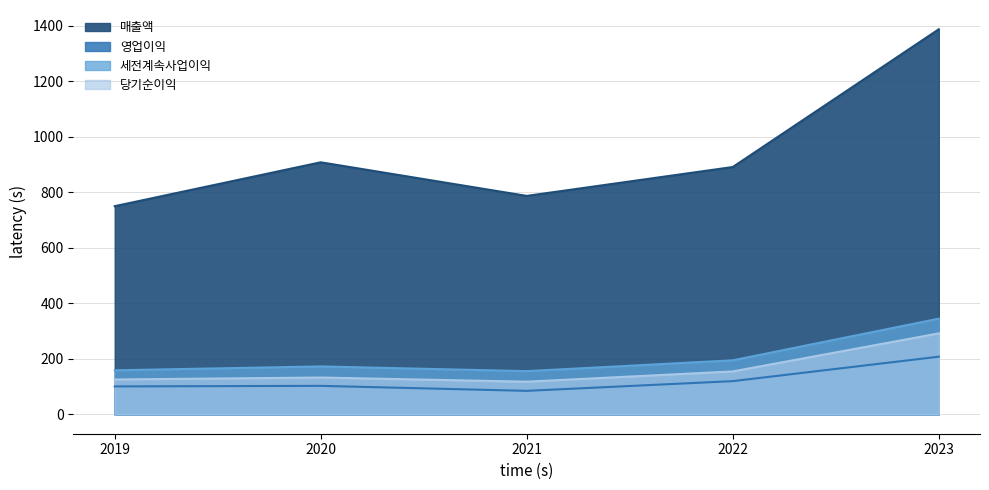

At which label does 영업이익 first exceed 103?

2022